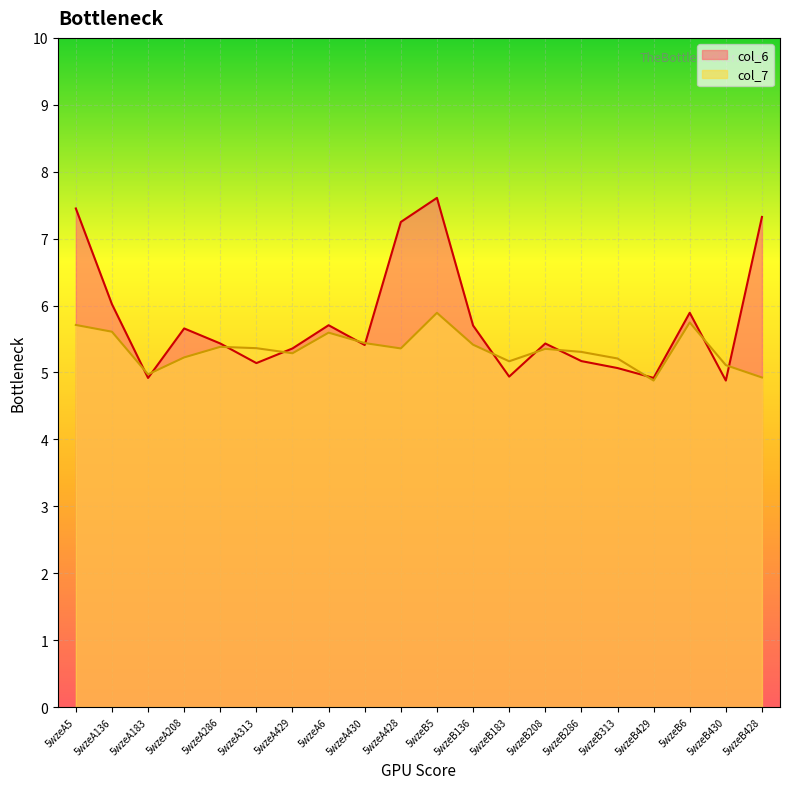

Reading right to left, extract all data points from this chart.

col_6: 5wzeB428=7.3	5wzeB430=4.9	5wzeB6=5.9	5wzeB429=4.9	5wzeB313=5.1	5wzeB286=5.2	5wzeB208=5.4	5wzeB183=4.9	5wzeB136=5.7	5wzeB5=7.6	5wzeA428=7.2	5wzeA430=5.4	5wzeA6=5.7	5wzeA429=5.4	5wzeA313=5.1	5wzeA286=5.4	5wzeA208=5.7	5wzeA183=4.9	5wzeA136=6.0	5wzeA5=7.5
col_7: 5wzeB428=4.9	5wzeB430=5.1	5wzeB6=5.7	5wzeB429=4.9	5wzeB313=5.2	5wzeB286=5.3	5wzeB208=5.4	5wzeB183=5.2	5wzeB136=5.4	5wzeB5=5.9	5wzeA428=5.4	5wzeA430=5.4	5wzeA6=5.6	5wzeA429=5.3	5wzeA313=5.4	5wzeA286=5.4	5wzeA208=5.2	5wzeA183=5.0	5wzeA136=5.6	5wzeA5=5.7